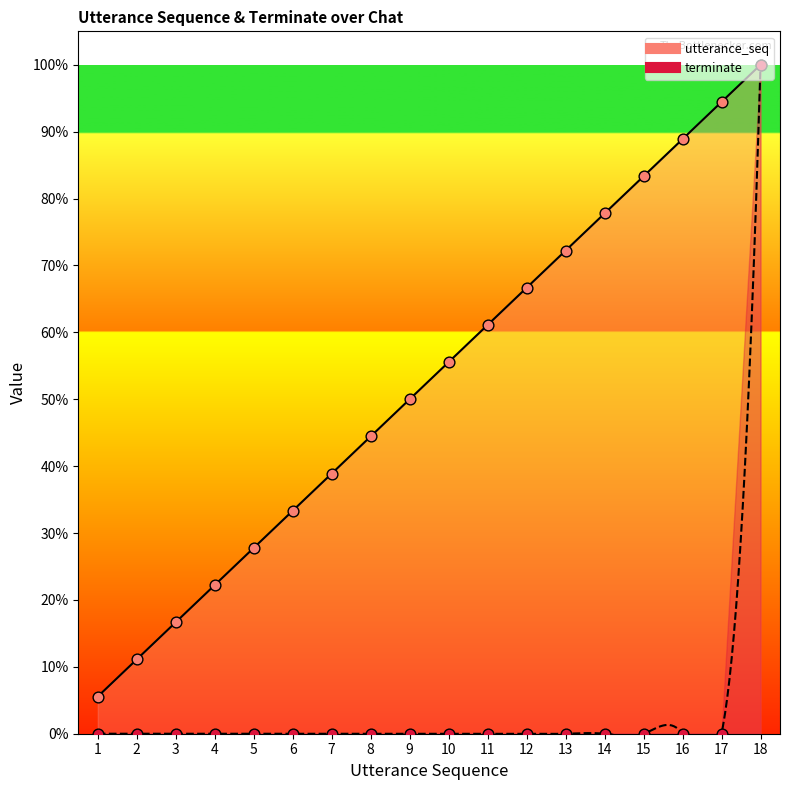

Which series contains the lowest Y value?

terminate